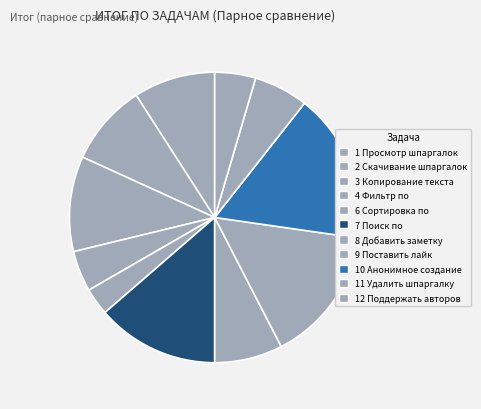

To the nearest percent, what is the difference between the largest and smallest slice percentages?

17%